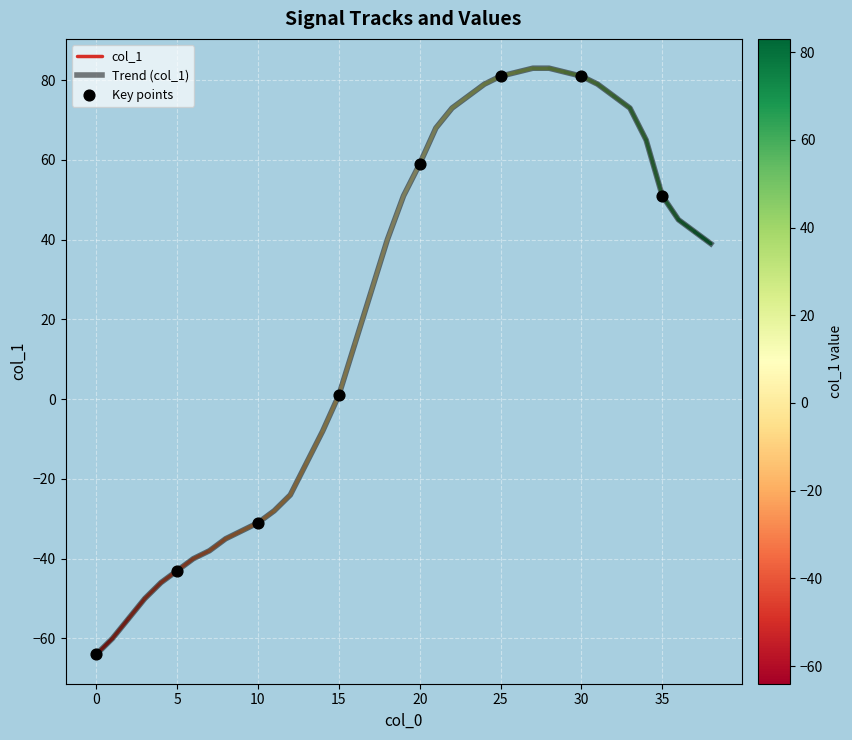

What is the change in value from 21 to 38?

-29